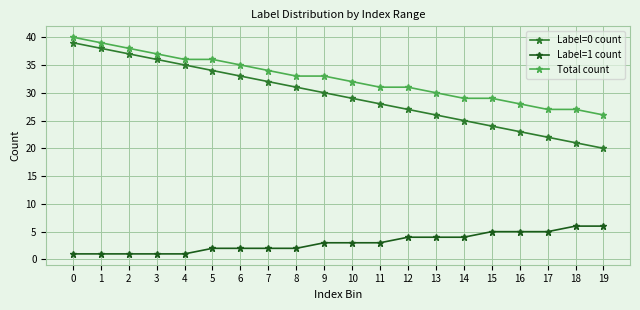

What is the smallest value displayed?

1